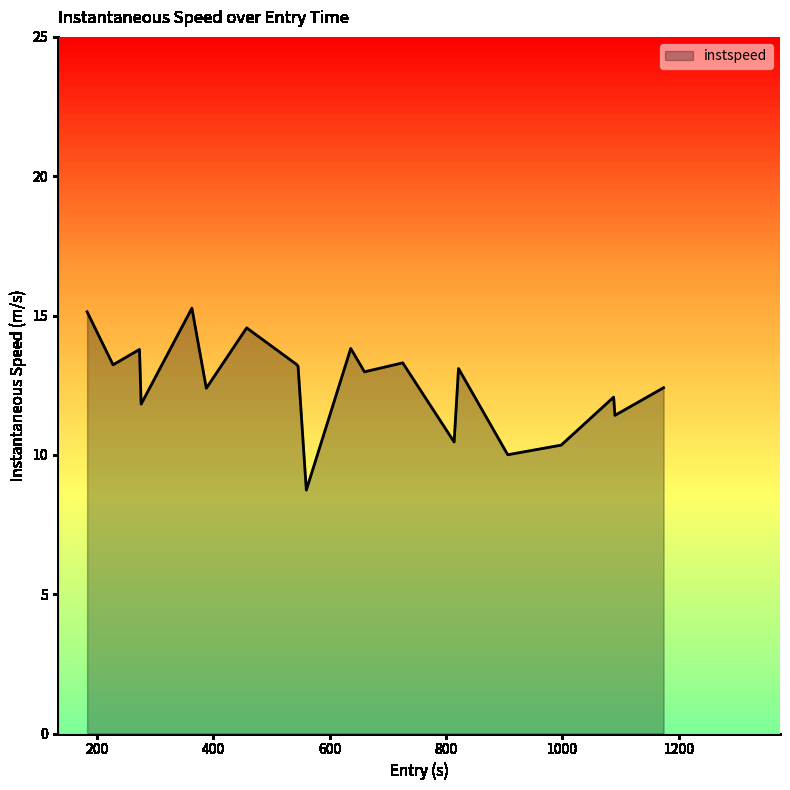

What is the maximum value shown in the chart?

15.3